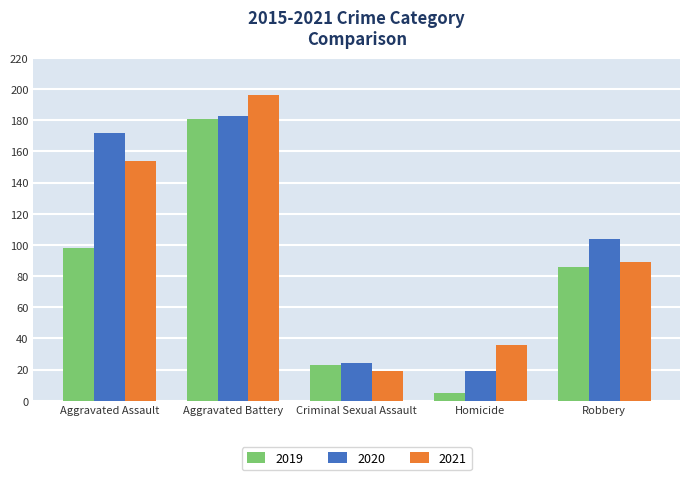

Rank the series at Aggravated Assault from lowest to highest value.

2019, 2021, 2020